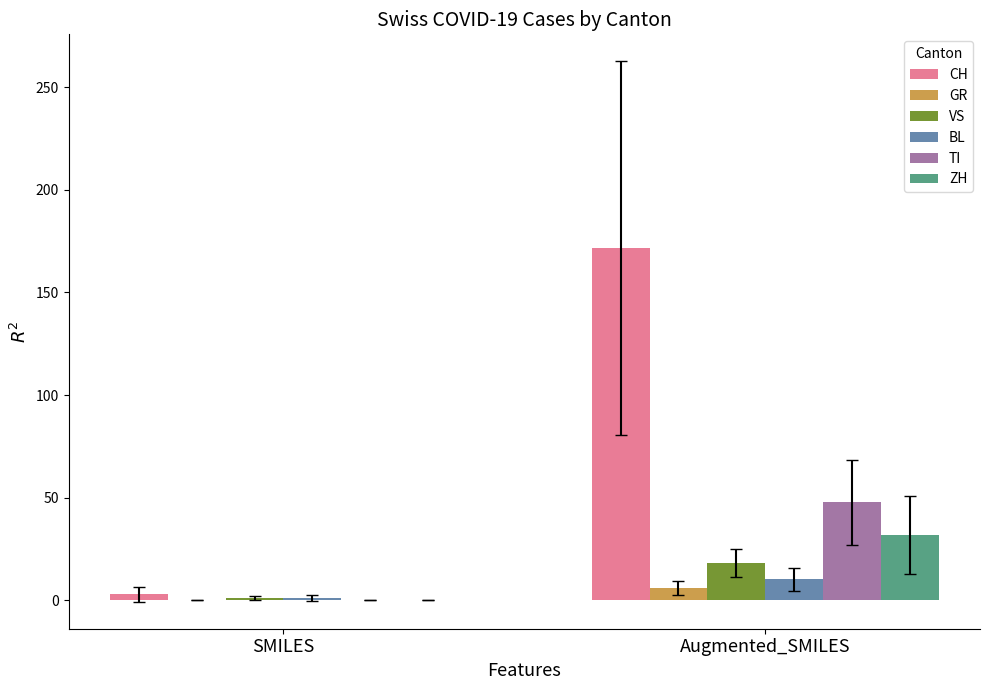

What is the sum of all VS values?

19.4